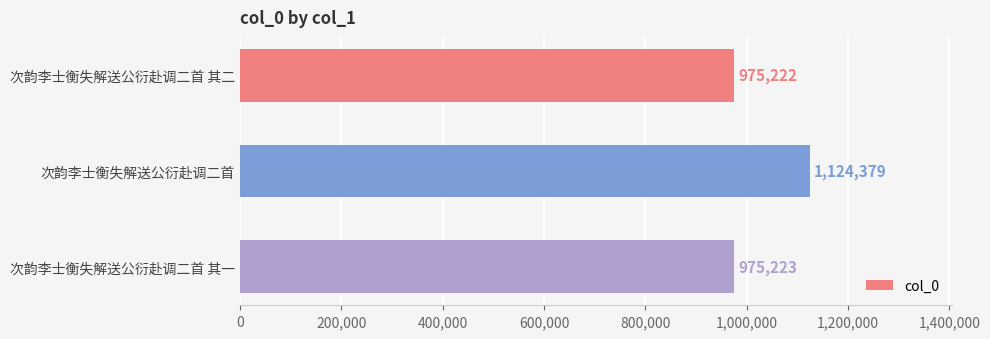

At which category does the chart reach its peak across all series?

次韵李士衡失解送公衍赴调二首